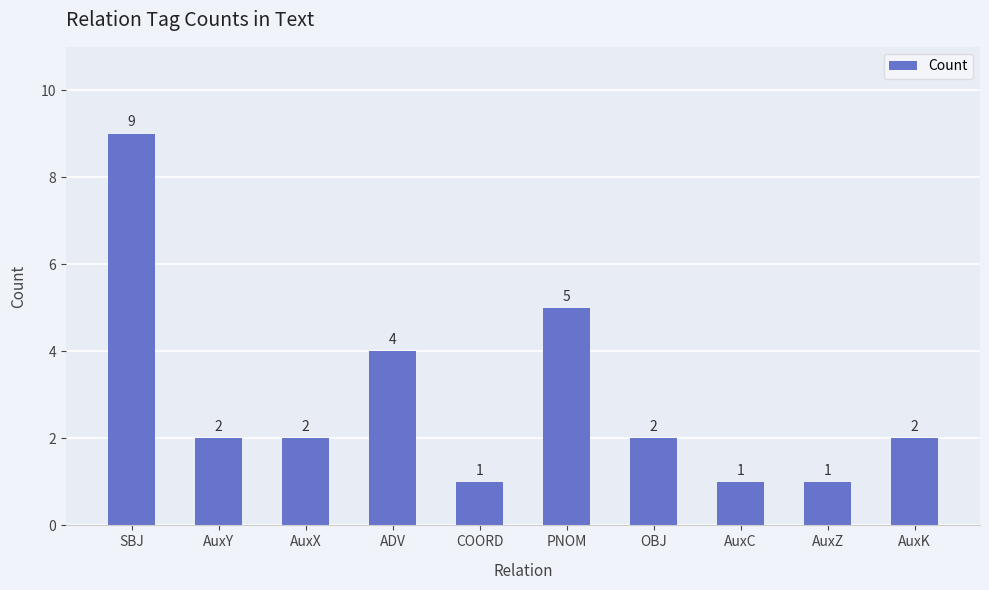

Reading right to left, what are all the values shown in this chart?

2	1	1	2	5	1	4	2	2	9